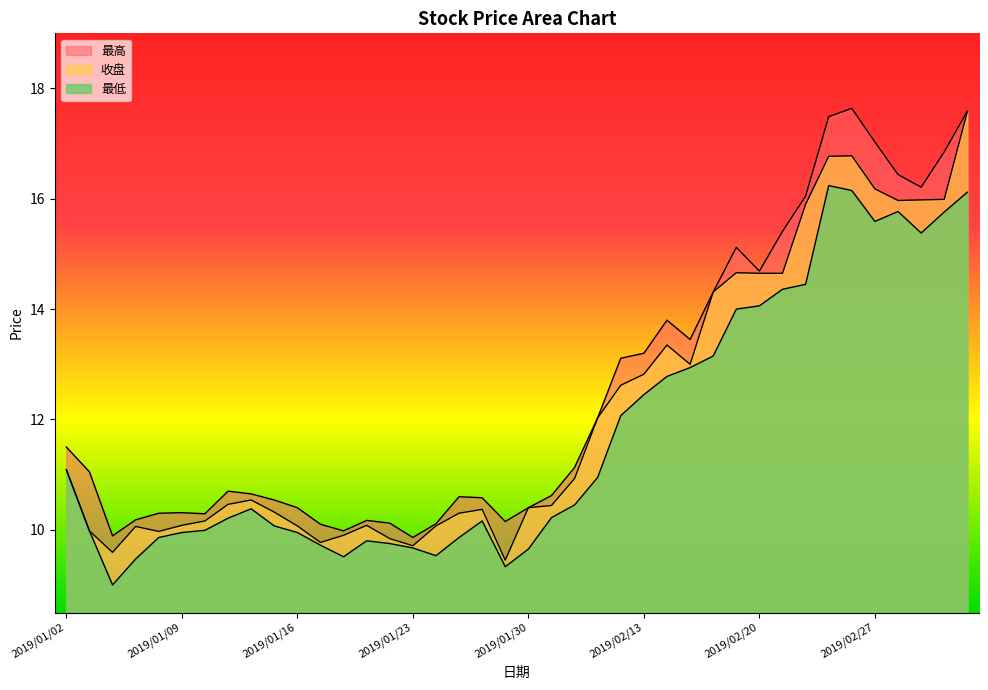

Reading left to right, what are all the values shown in this chart?

最高: 11.5	11.1	9.9	10.2	10.3	10.3	10.3	10.7	10.7	10.5	10.4	10.1	10.0	10.2	10.1	9.9	10.1	10.6	10.6	10.2	10.4	10.6	11.1	12.0	13.1	13.2	13.8	13.4	14.3	15.1	14.7	15.4	16.1	17.5	17.6	17.0	16.4	16.2	16.9	17.6
收盘: 11.1	10.0	9.6	10.1	10.0	10.1	10.2	10.5	10.5	10.3	10.1	9.8	9.9	10.1	9.8	9.7	10.1	10.3	10.4	9.4	10.4	10.4	10.9	12.0	12.6	12.8	13.3	13.0	14.3	14.7	14.7	14.7	15.9	16.8	16.8	16.2	16.0	16.0	16.0	17.6
最低: 11.1	10.0	9.0	9.5	9.9	9.9	10.0	10.2	10.4	10.1	9.9	9.7	9.5	9.8	9.8	9.7	9.5	9.9	10.2	9.3	9.7	10.2	10.4	10.9	12.1	12.4	12.8	12.9	13.2	14.0	14.1	14.4	14.4	16.2	16.1	15.6	15.8	15.4	15.8	16.1